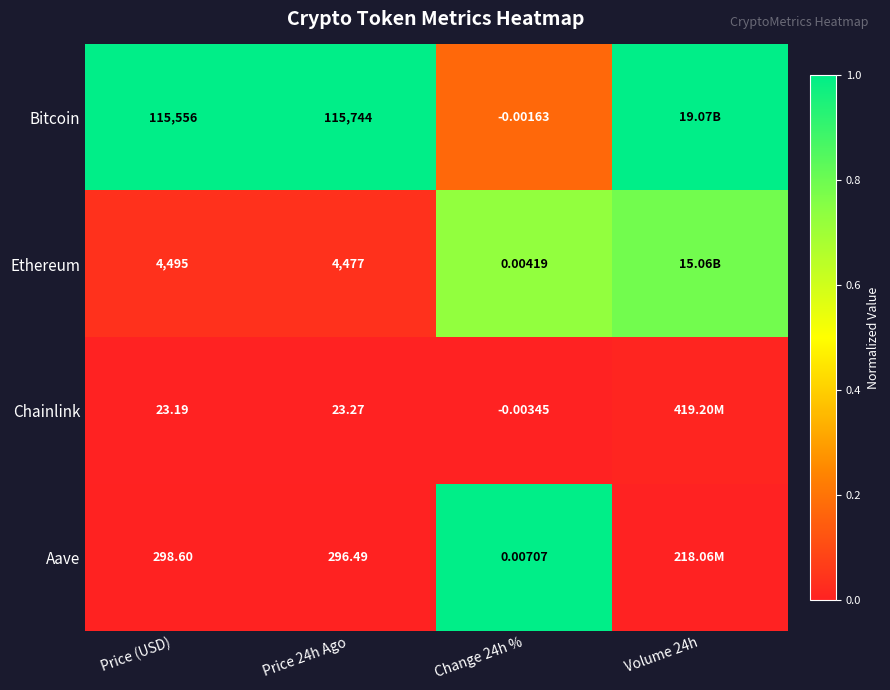

Count the number of data series in this chart.

4